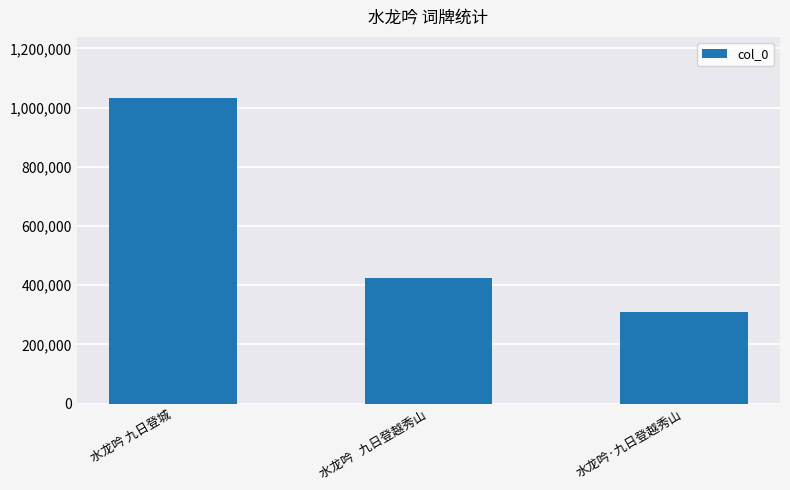

Count the number of data series in this chart.

1